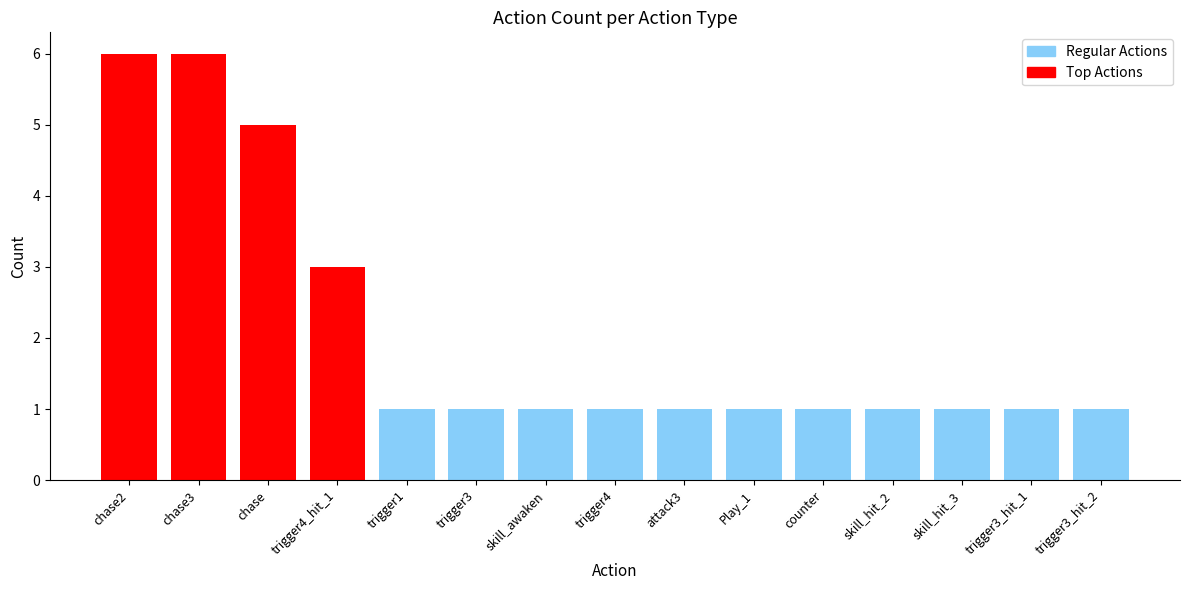

What value does the data have at trigger4?

1